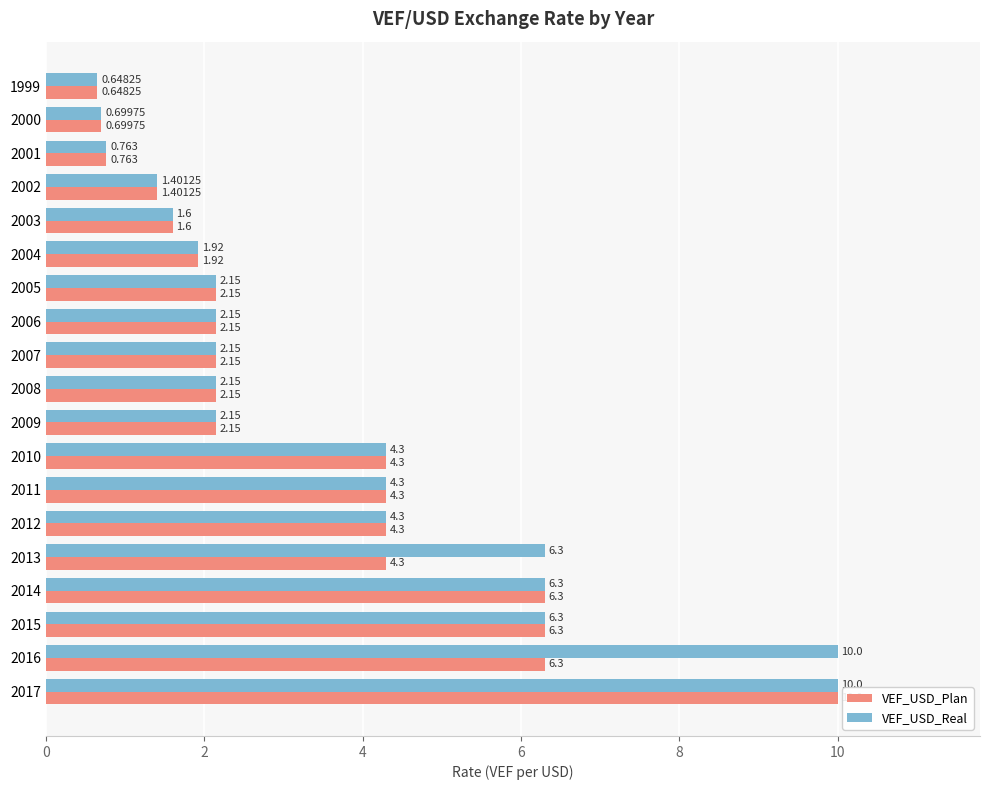

List the series in order of their overall mean, lowest first.

VEF_USD_Plan, VEF_USD_Real